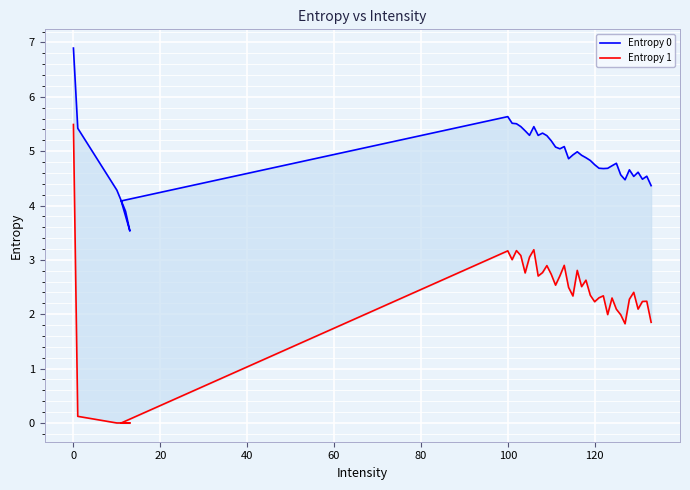

Rank the series by their maximum value, from highest to lowest.

Entropy 0, Entropy 1